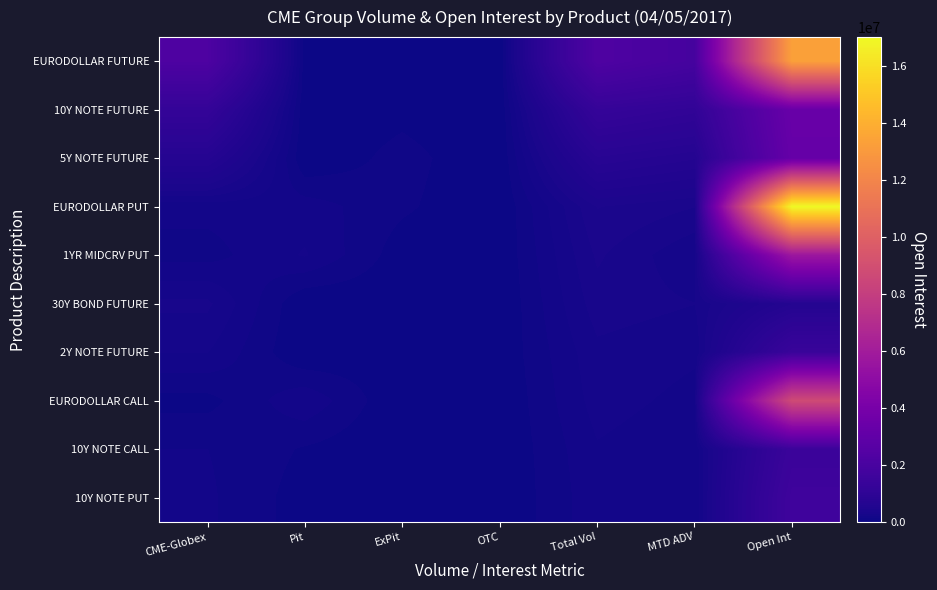

Which series has the widest spread of values?

EURODOLLAR PUT